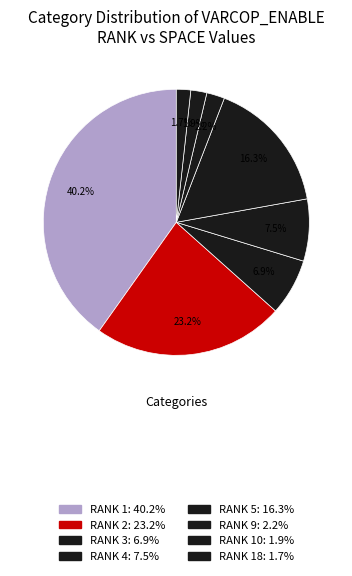

Count the number of slices in the pie.

8